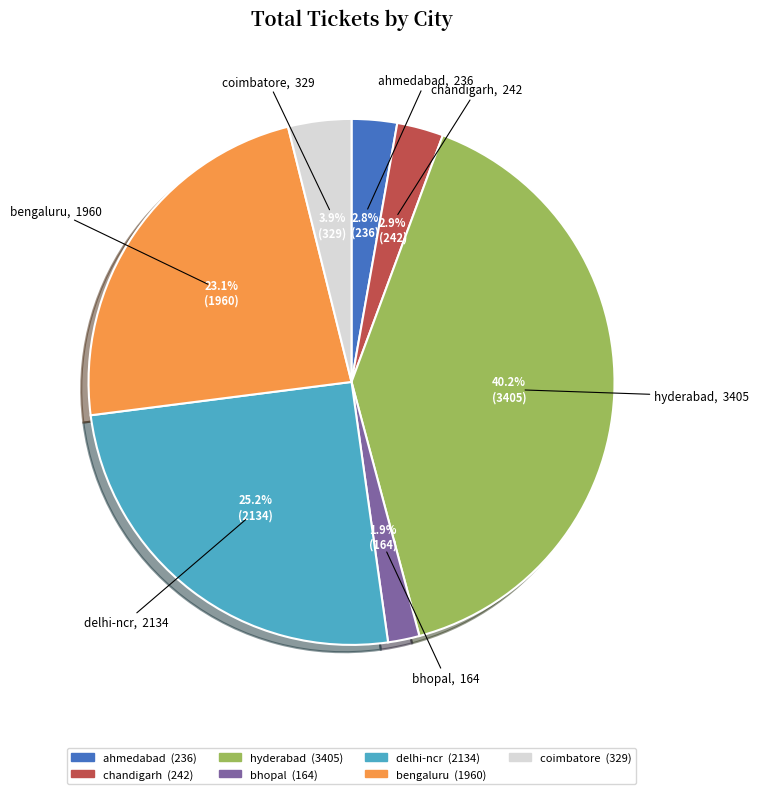

To the nearest percent, what is the combined percentage of chandigarh and bengaluru?

26%